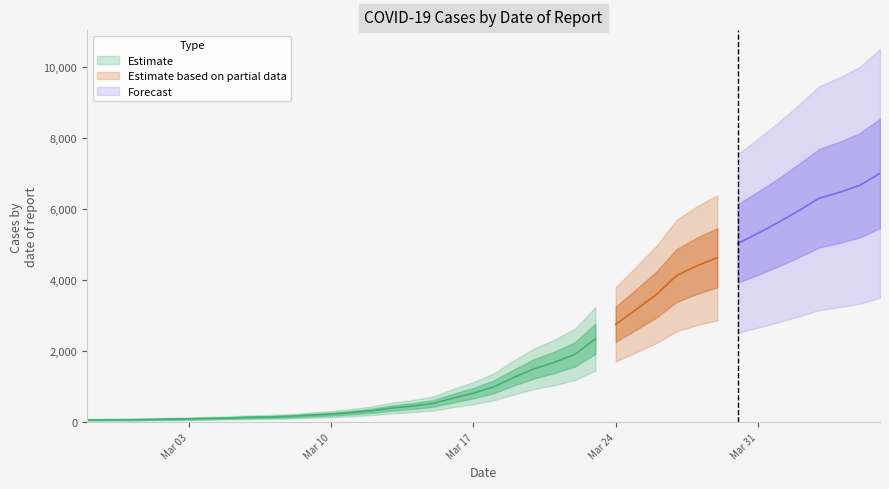

What is the label of the 27th point from the right?

2020-03-11